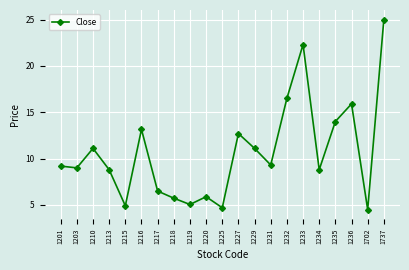

Where does the data first go above 9?

1201